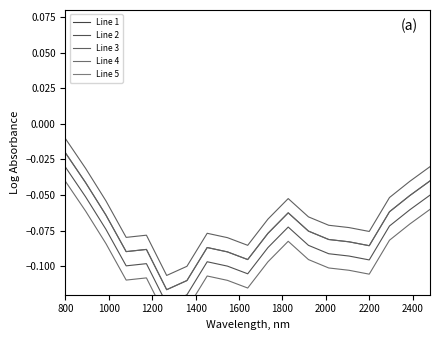

What is the value of the Line 3 point at the 5th from the left?

-0.1